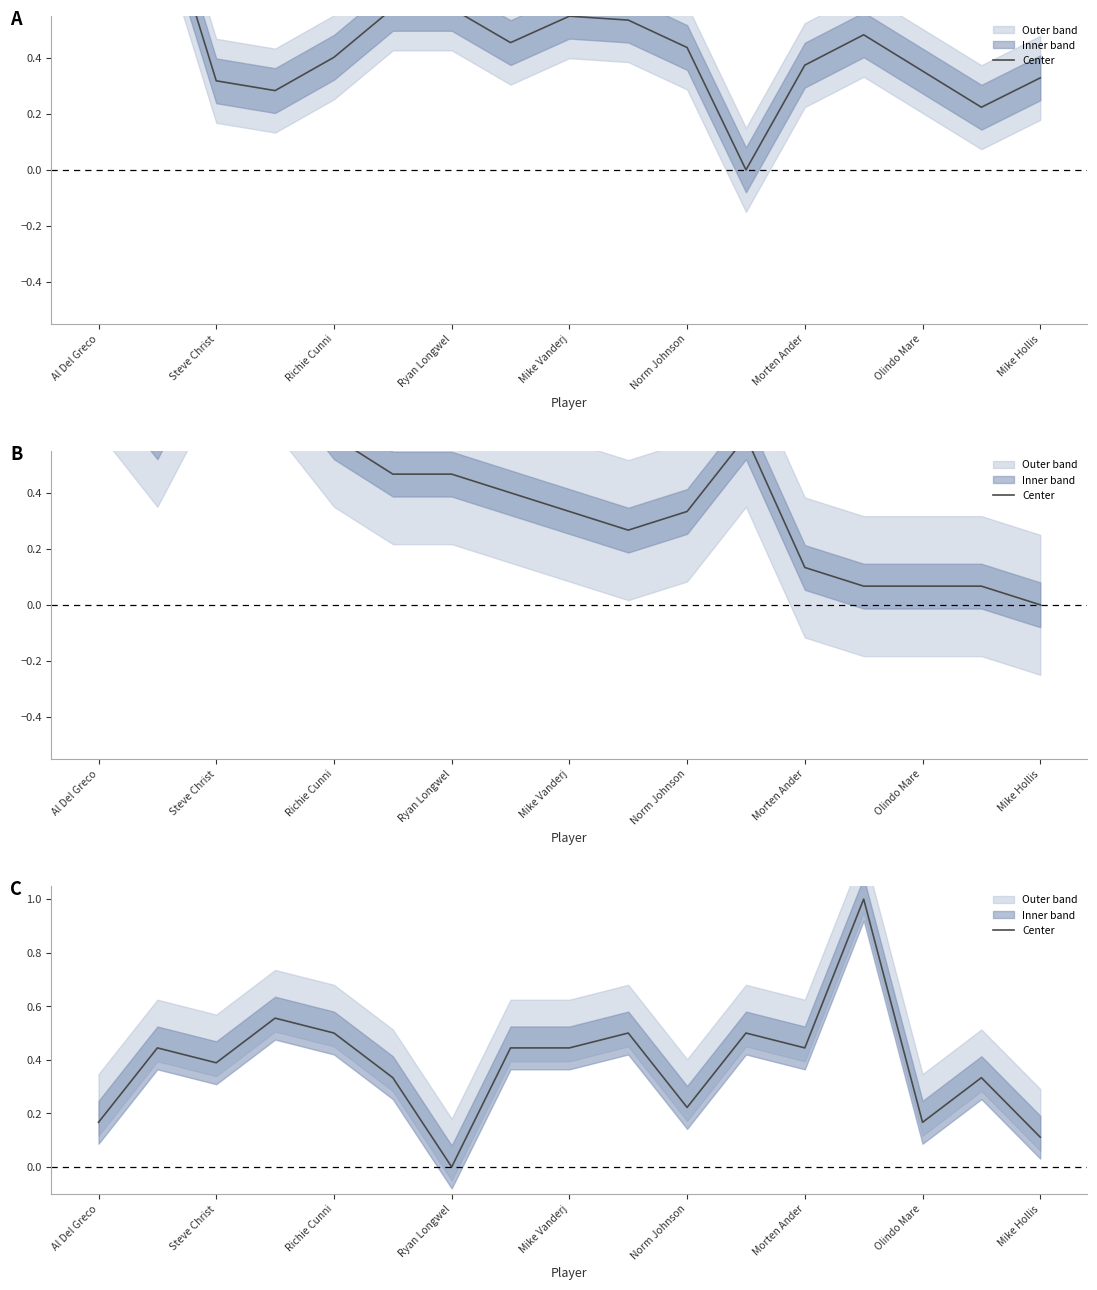

What is the difference between the maximum and second lowest values?

0.9